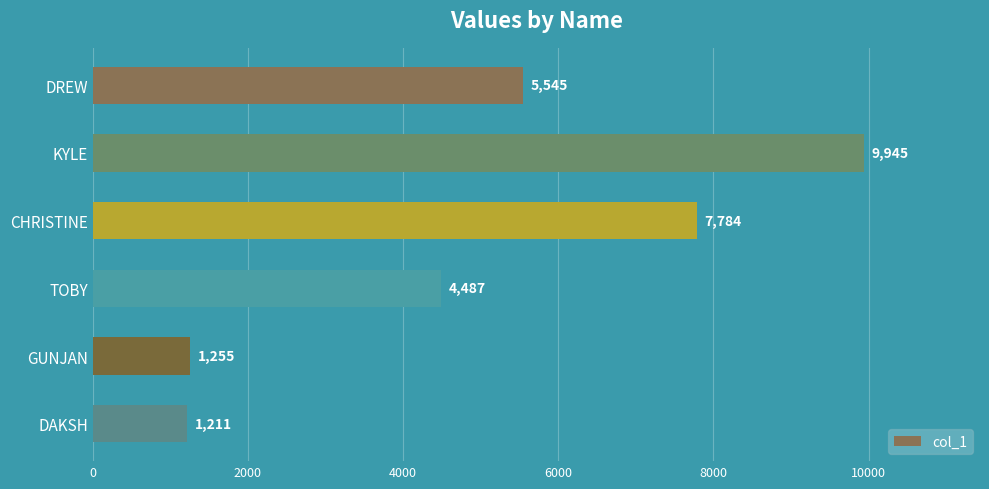

Reading top to bottom, list all the values displayed in this chart.

DREW=5545	KYLE=9945	CHRISTINE=7784	TOBY=4487	GUNJAN=1255	DAKSH=1211